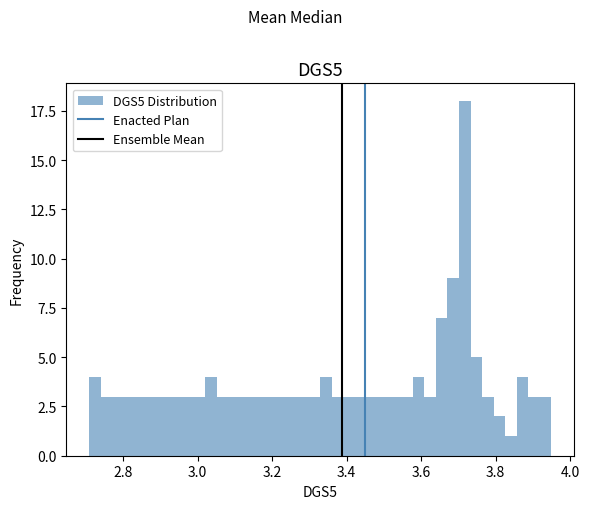

Read against the x-axis, roughly where is the centre of the tallest bar?

3.72